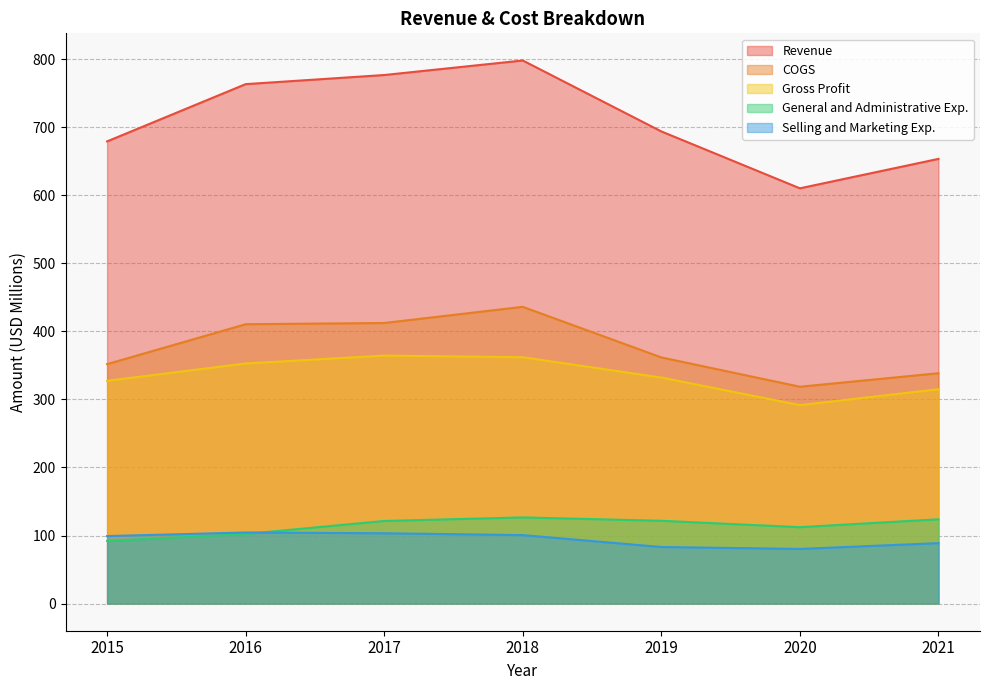

What is the approximate value of COGS at 2015?

351.9